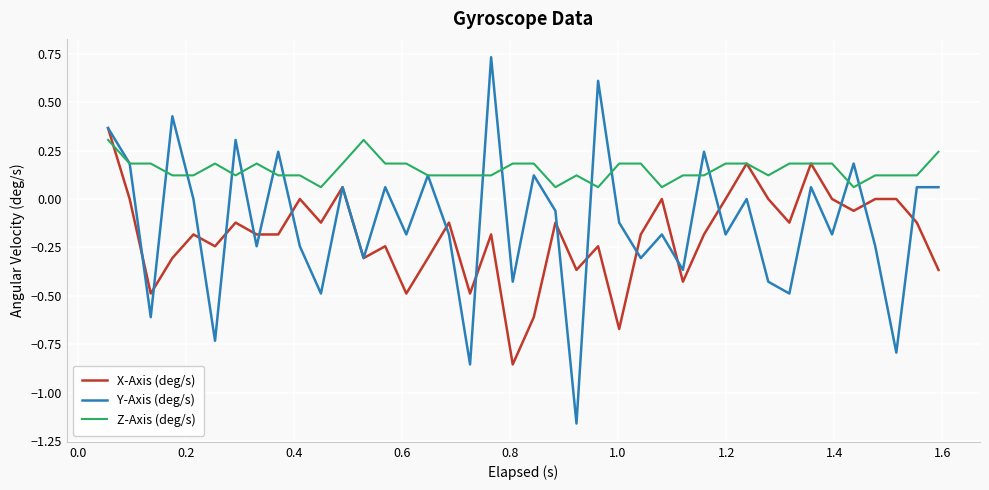

Rank the series by their average value, from lowest to highest.

X-Axis (deg/s), Y-Axis (deg/s), Z-Axis (deg/s)